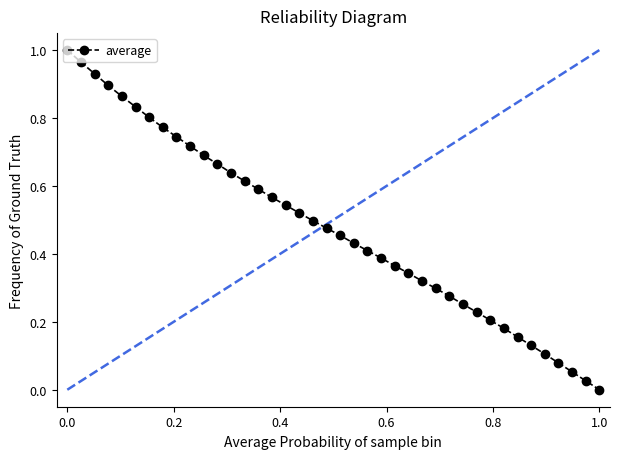

What is the sum of all values?

19.0